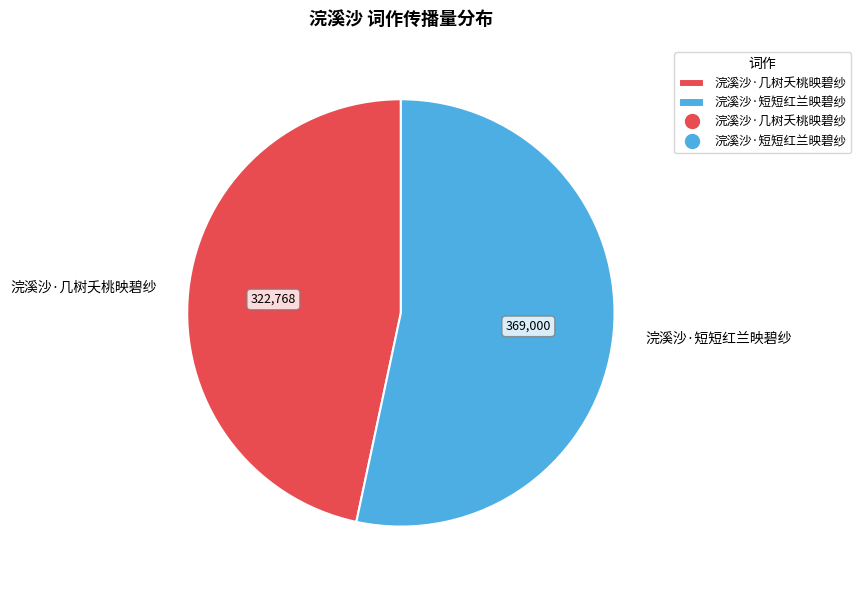

What is the largest slice in the pie chart?

浣溪沙·短短红兰映碧纱